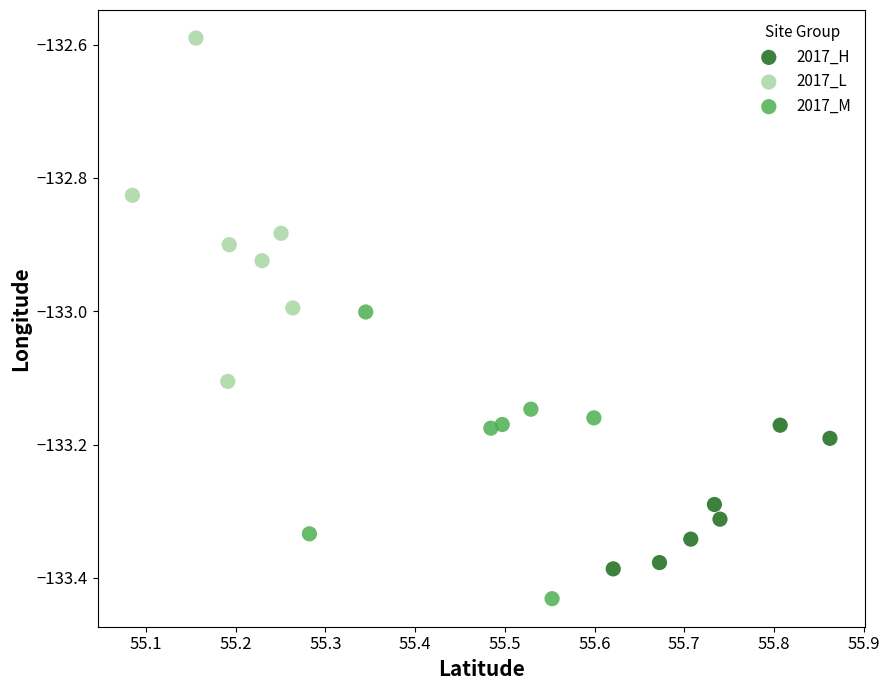

Which series has the widest spread of Y values?

2017_L